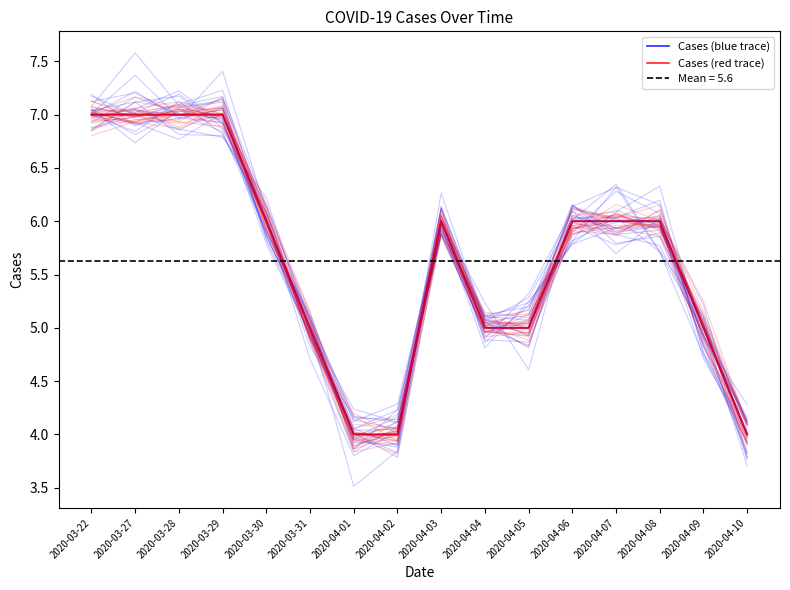

True or false: Cases (red trace) and Cases (blue trace) cross at least once.

False